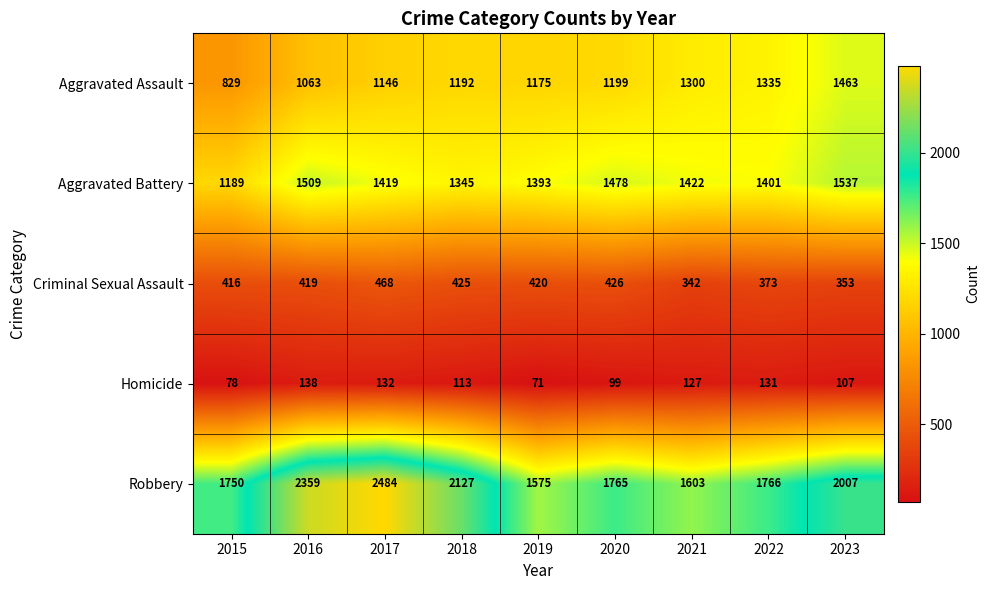

At which category does the chart reach its peak across all series?

2017